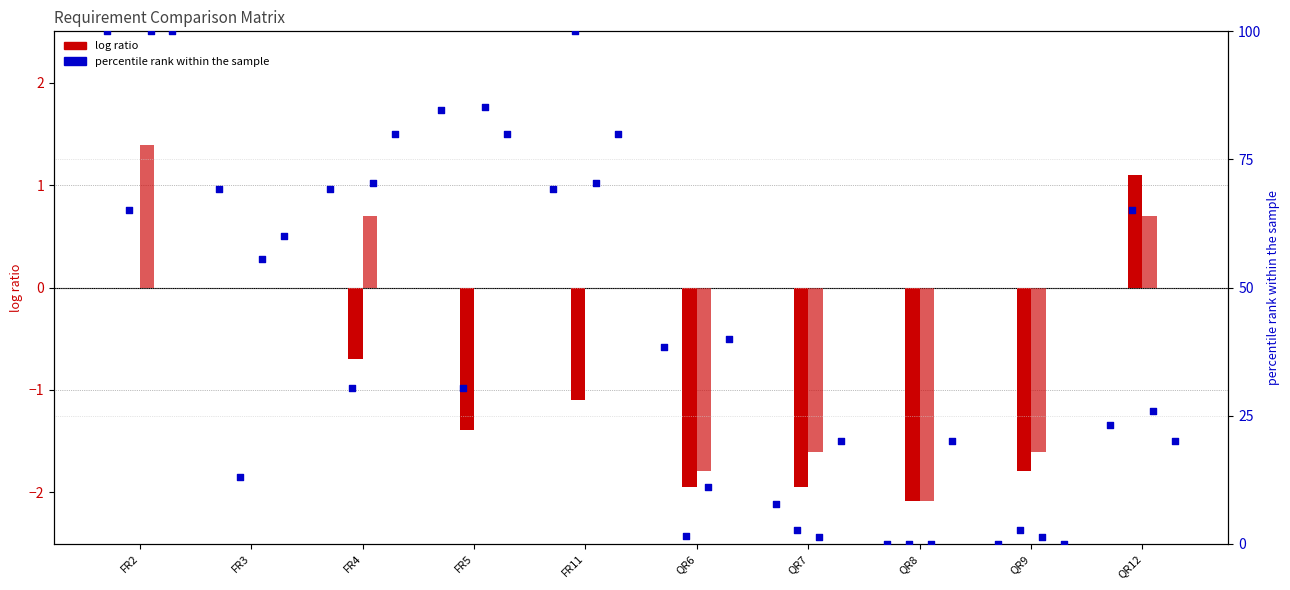

At which category is the sum across all series the highest?

FR2